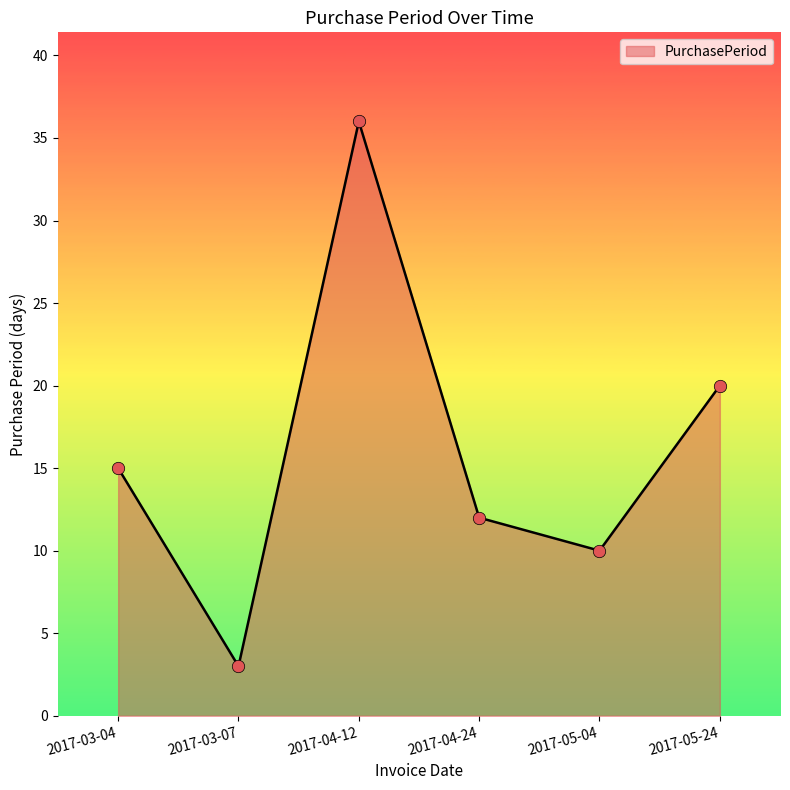

Between 2017-04-12 and 2017-05-24, which is larger?

2017-04-12